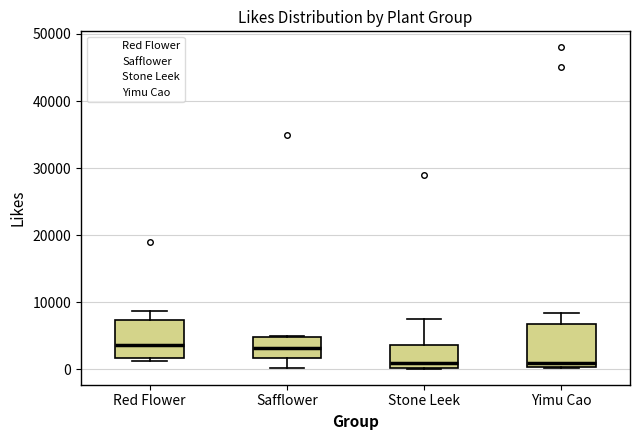

Reading left to right, transcribe this box plot: for each box, give where its median line is, the range the box spans, and where its two whiskers end, as read against the y-axis. The values are not printed on the chart, so give them approximately, as read against the axis.

Red Flower: median 4000, box 2000 to 7000, whiskers 1000 to 9000
Safflower: median 3000, box 2000 to 5000, whiskers 0 to 5000
Stone Leek: median 1000, box 0 to 4000, whiskers 0 to 7000
Yimu Cao: median 1000, box 0 to 7000, whiskers 0 to 8000